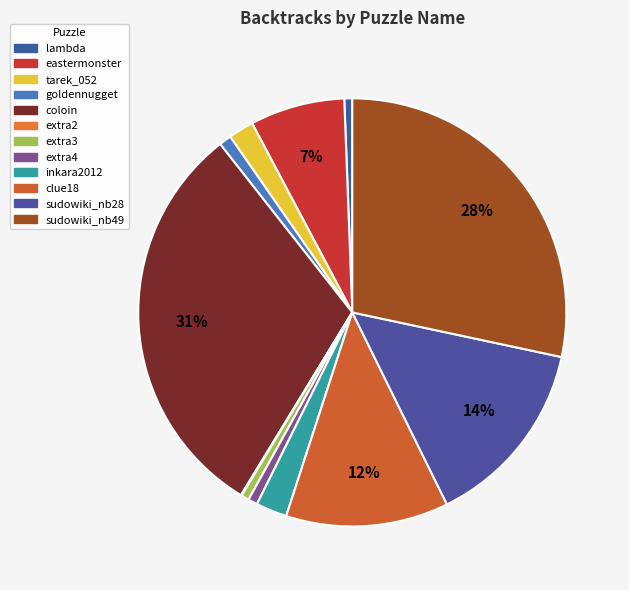

Between tarek_052 and sudowiki_nb28, which is larger?

sudowiki_nb28